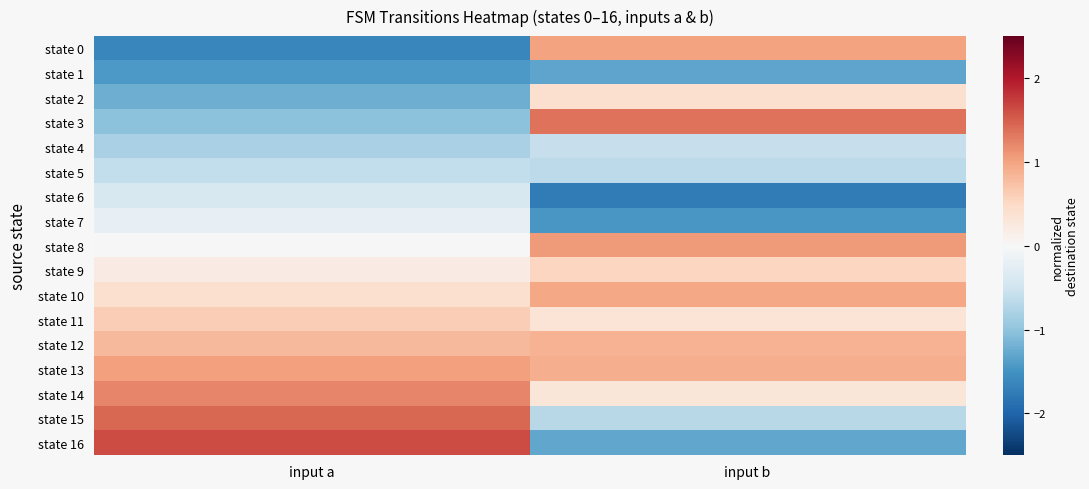

Reading left to right, list all the values displayed in this chart.

state 0: input a=-1.6	input b=1.0
state 1: input a=-1.4	input b=-1.3
state 2: input a=-1.2	input b=0.4
state 3: input a=-1.0	input b=1.4
state 4: input a=-0.8	input b=-0.6
state 5: input a=-0.6	input b=-0.7
state 6: input a=-0.4	input b=-1.7
state 7: input a=-0.2	input b=-1.5
state 8: input a=0.0	input b=1.1
state 9: input a=0.2	input b=0.5
state 10: input a=0.4	input b=1.0
state 11: input a=0.6	input b=0.3
state 12: input a=0.8	input b=0.9
state 13: input a=1.0	input b=0.9
state 14: input a=1.2	input b=0.3
state 15: input a=1.4	input b=-0.7
state 16: input a=1.6	input b=-1.3